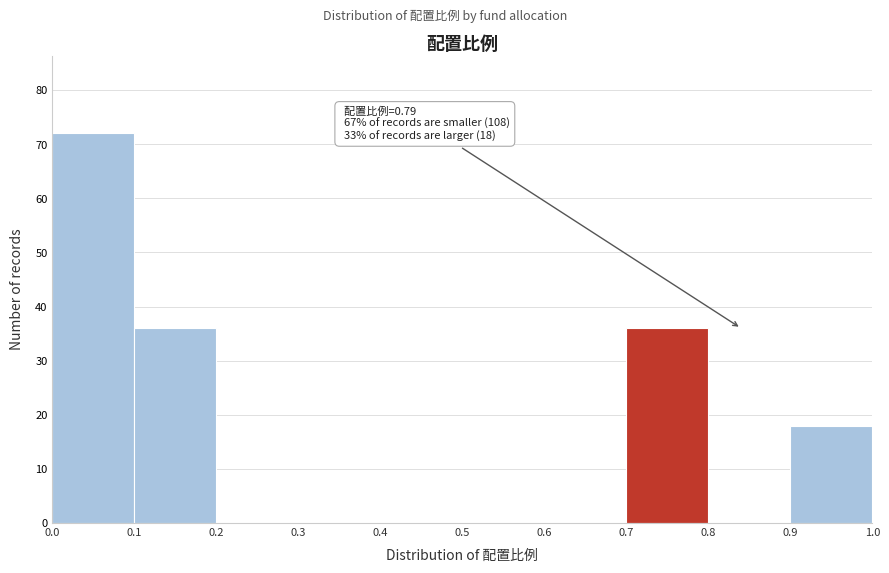

Over which range of the x-axis is the bar tallest?

0.0 to 0.1